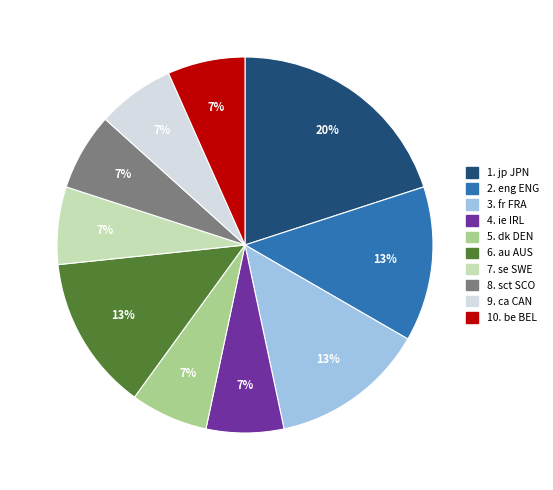

How many slices are in this pie chart?

10